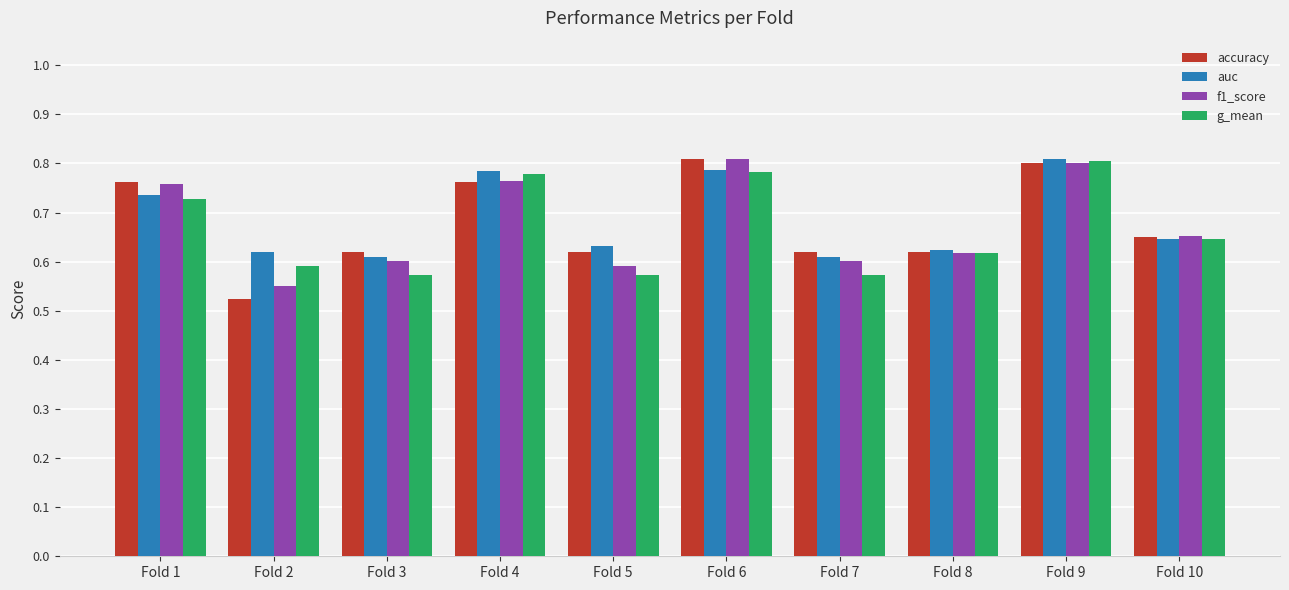

Are the bars grouped side by side (vs. stacked)?

Yes